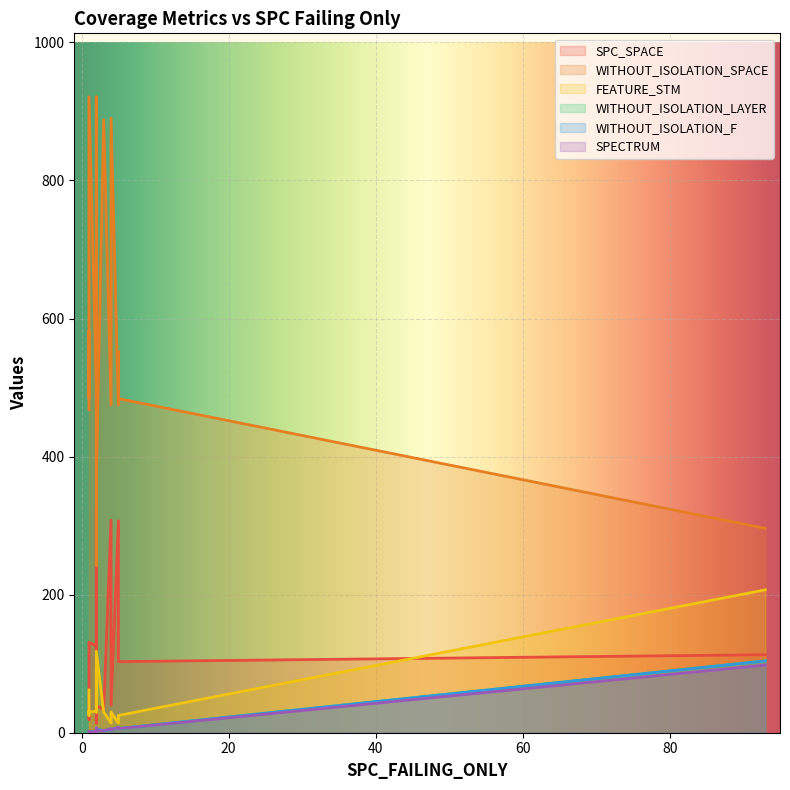

What is the maximum value for WITHOUT_ISOLATION_LAYER?

104